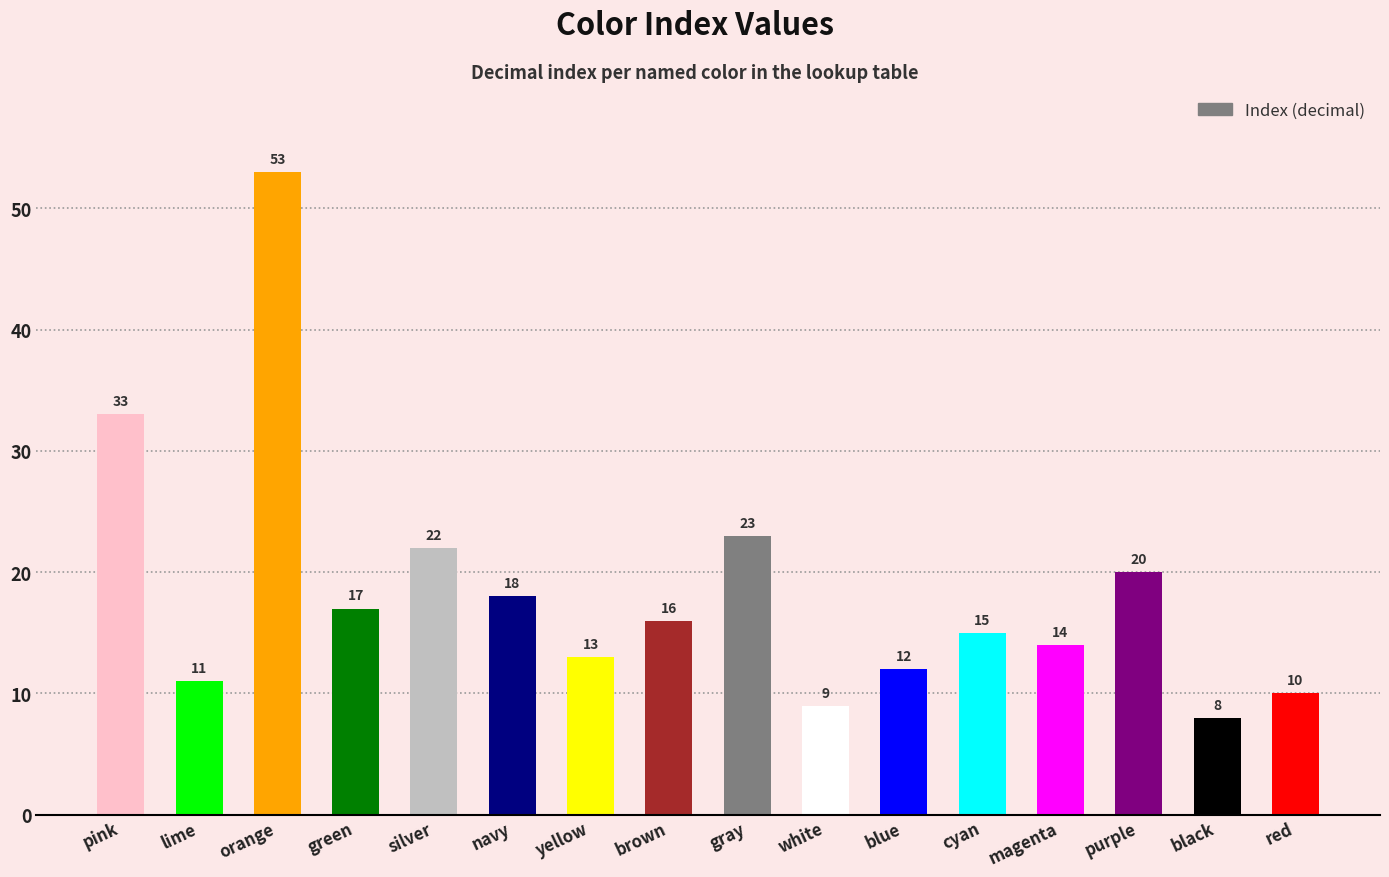

Between cyan and black, which is larger?

cyan